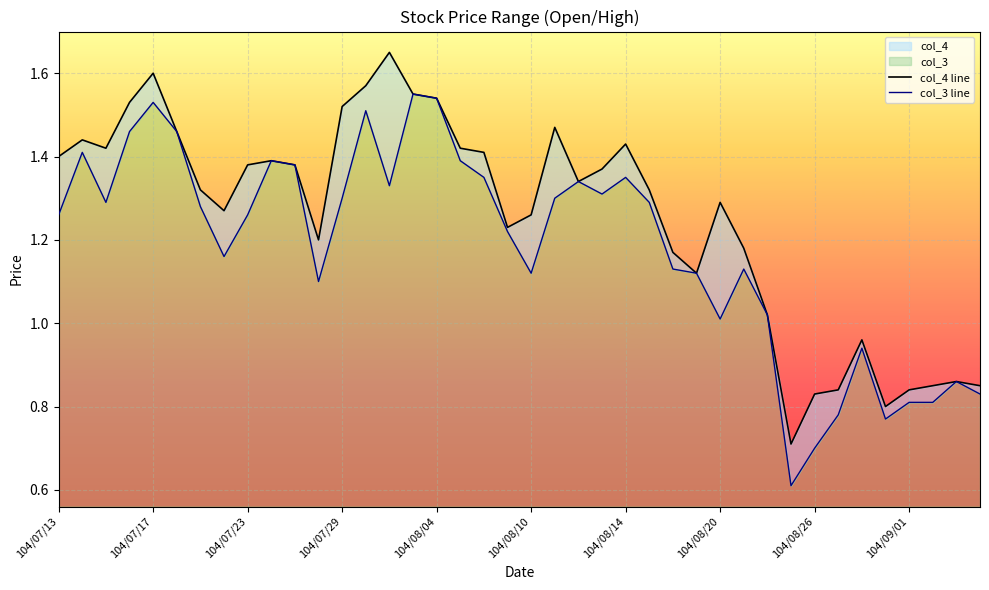

What is the sum of all col_4 line values?

50.2